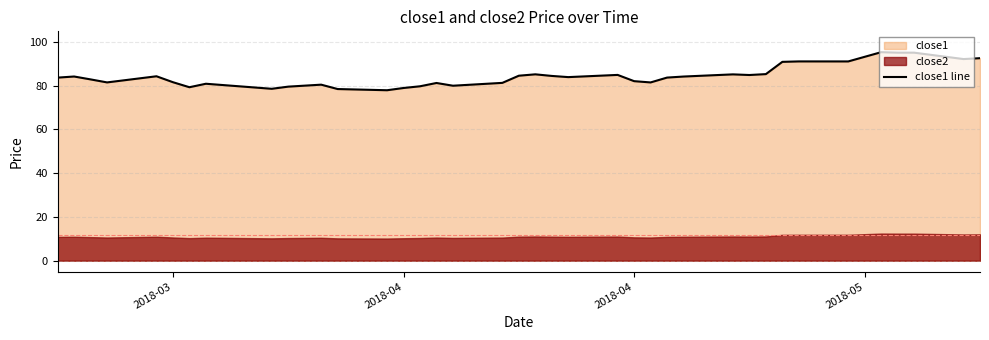

What is the smallest value displayed?

77.8